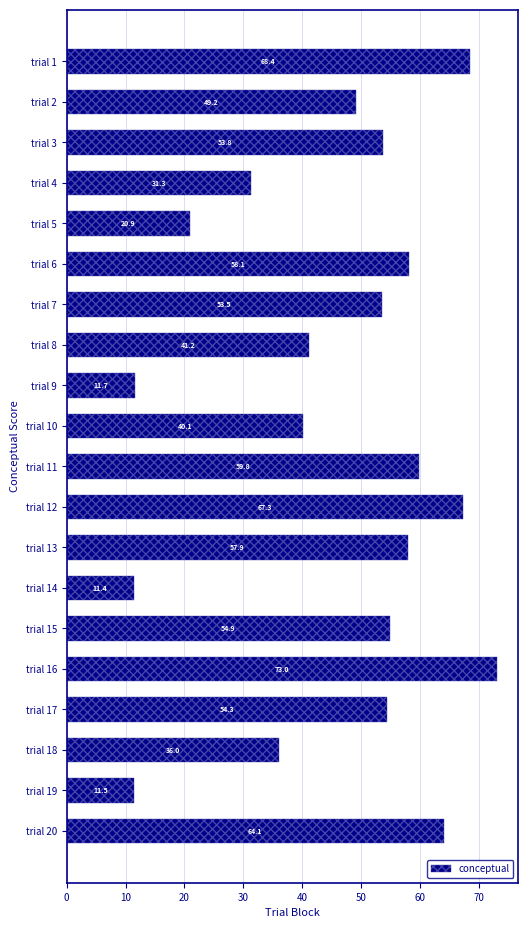

What is the smallest value displayed?

11.4